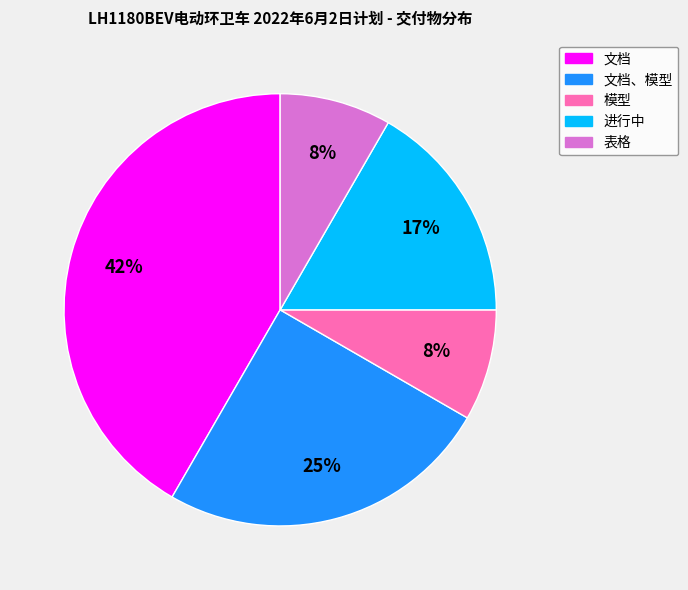

Is there any slice that represents more than half of the pie?

No